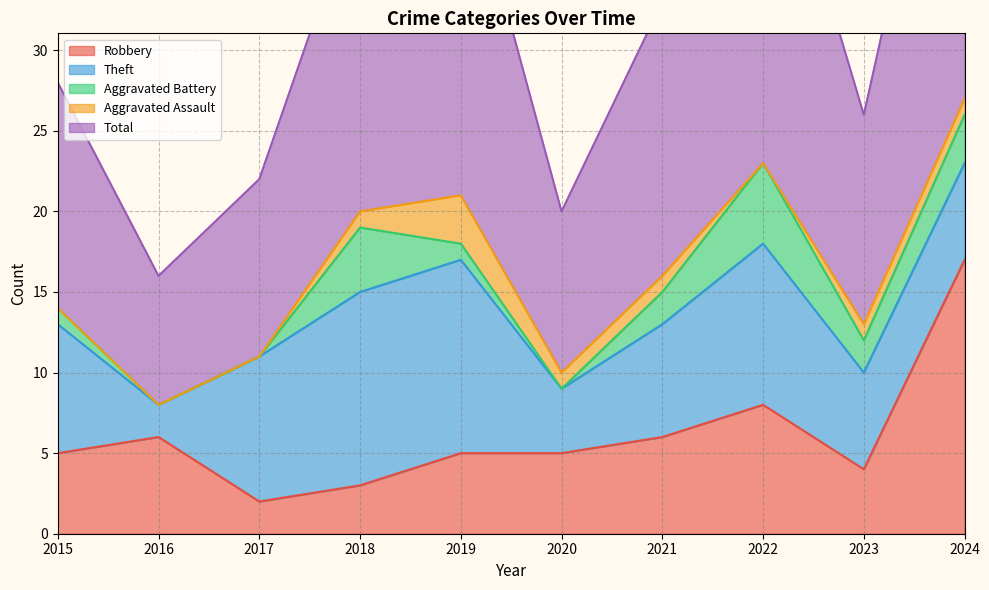

At how many categories does at least one series exceed 23?

2